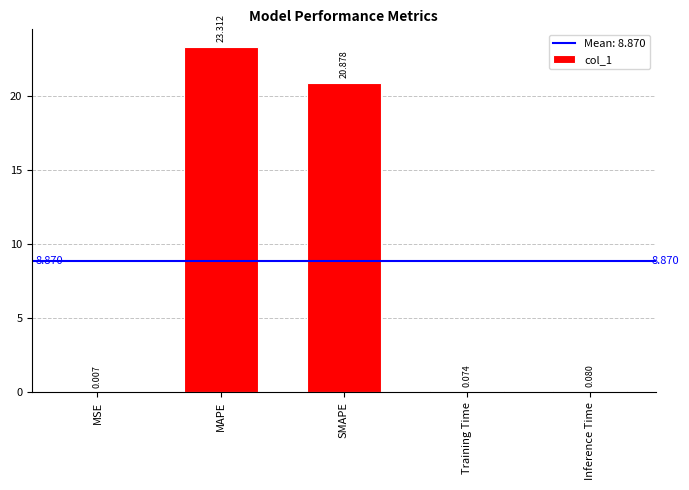

What is the difference between the values at Training Time and MAPE?

23.2